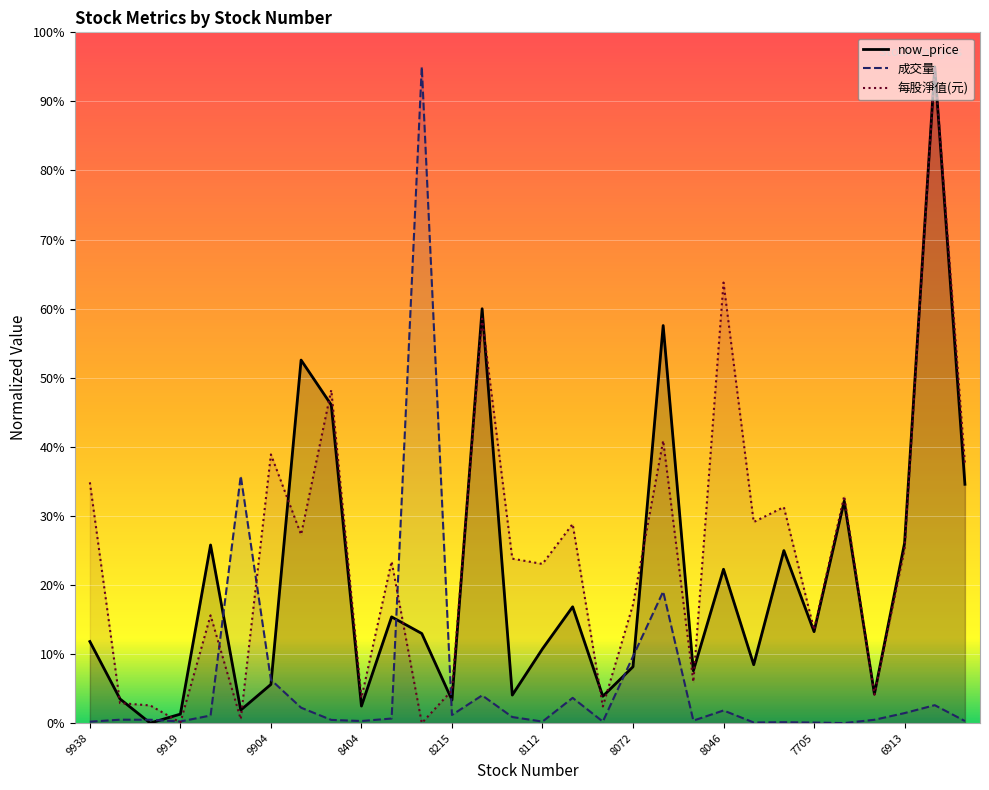

How many interior local valleys does the 成交量 series have?

8